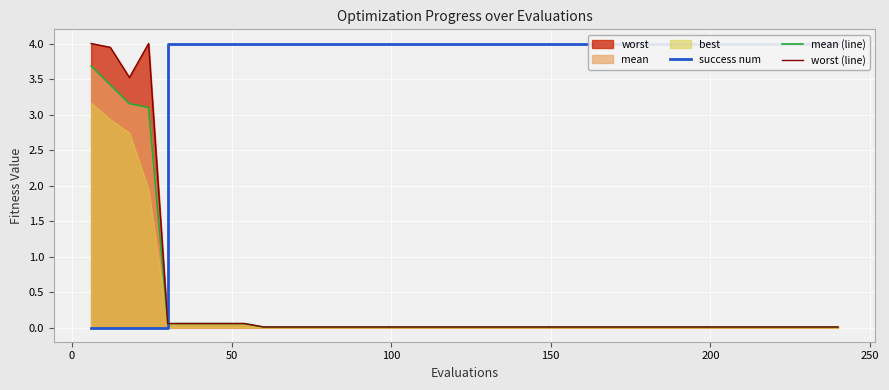

What is the highest value of the worst (line) series?

4.0